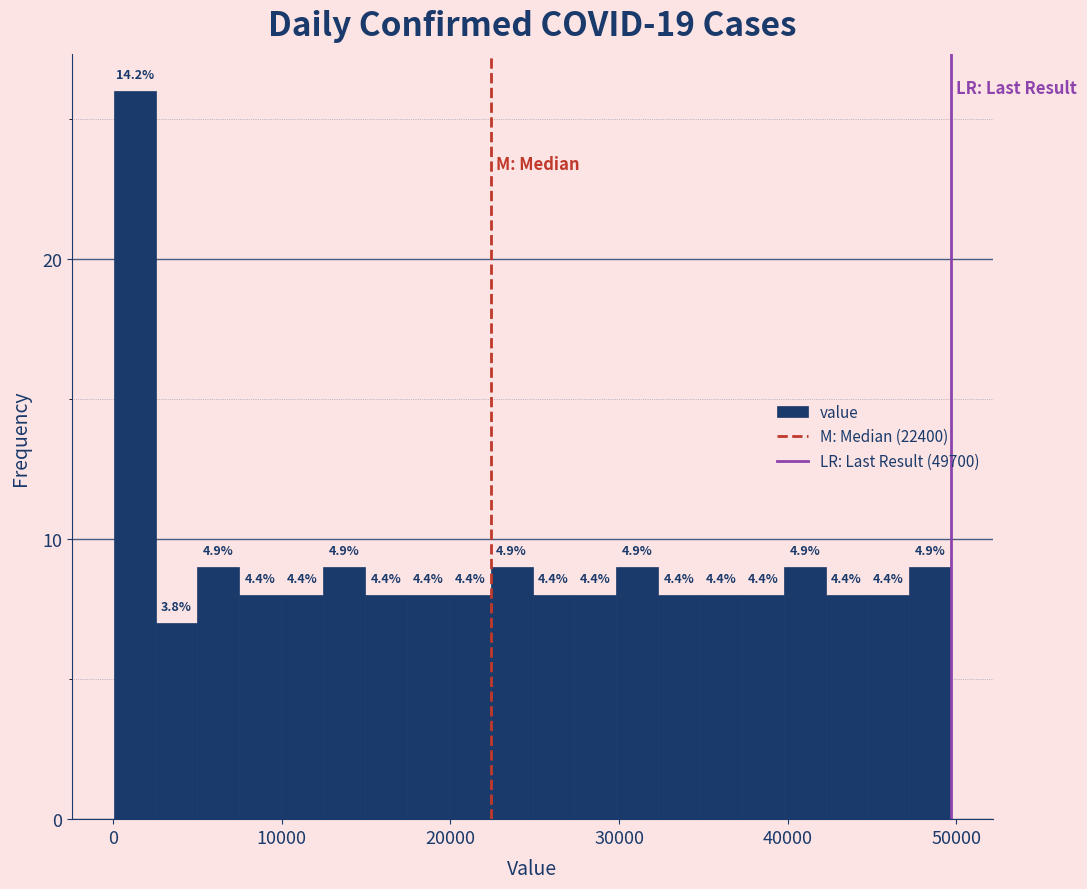

Read against the x-axis, roughly where is the centre of the tallest bar?

1000